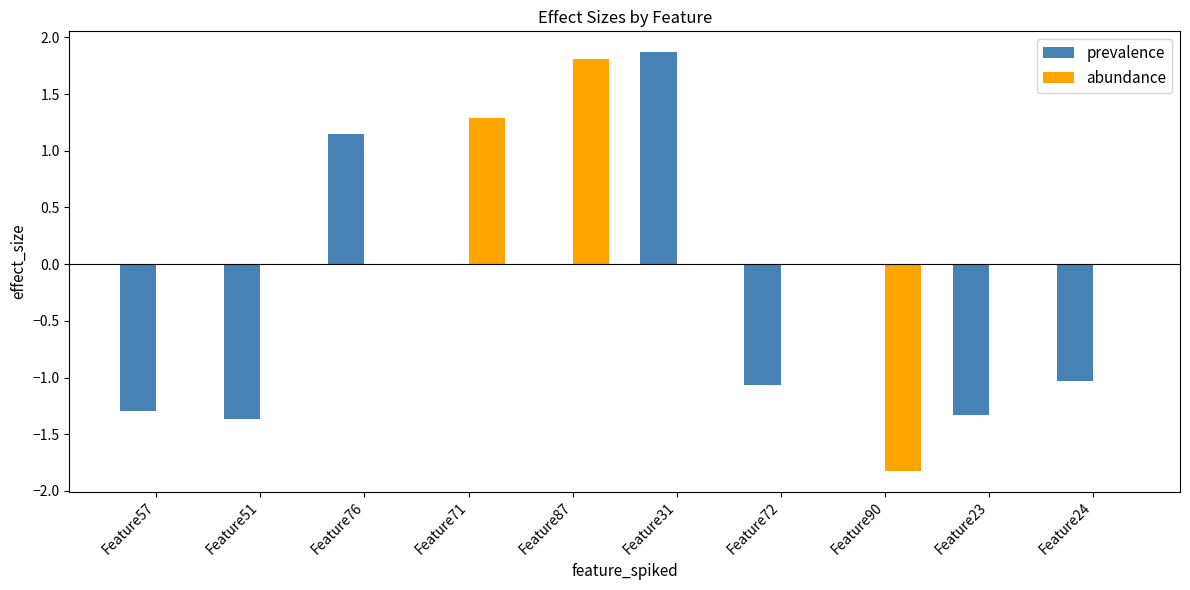

How many groups of bars are there?

10